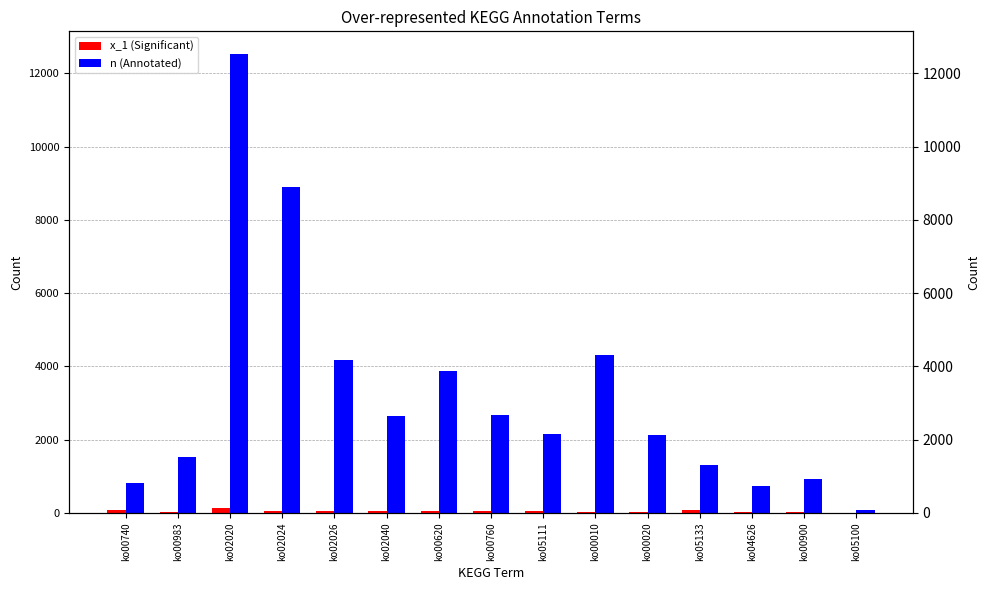

How many distinct data groups are displayed?

2